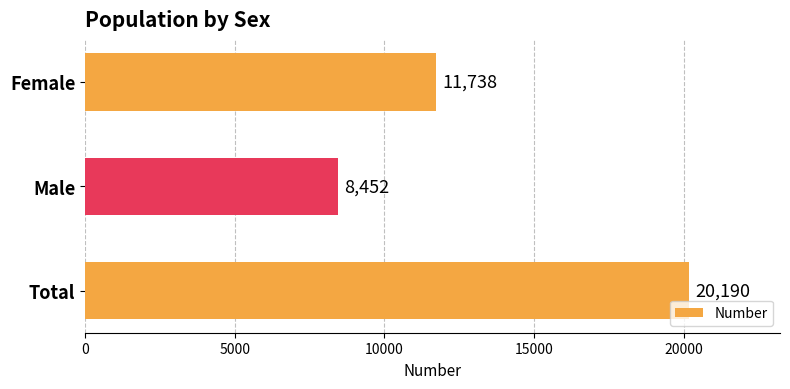

List the labels in order of value, smallest first.

Male, Female, Total